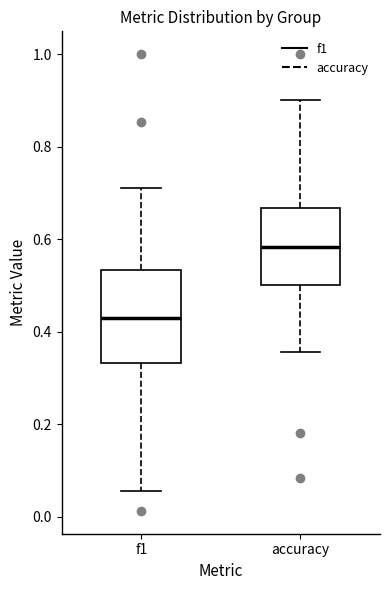

Comparing the boxes themselves (not the whiskers), which one is the tallest?

f1